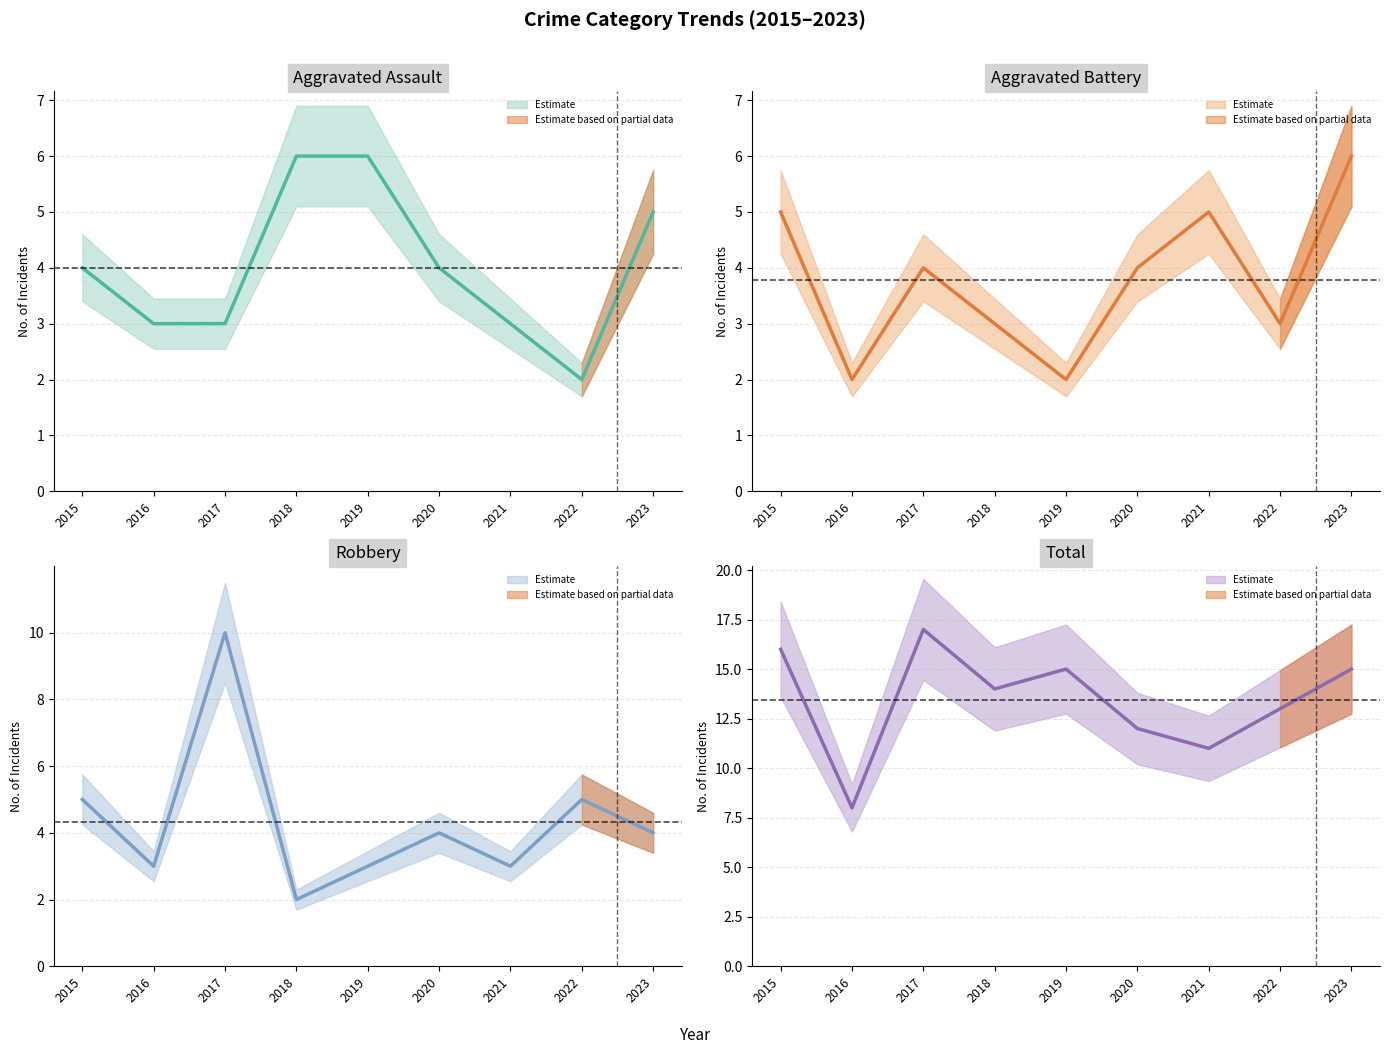

At how many categories does at least one series exceed 15?

2